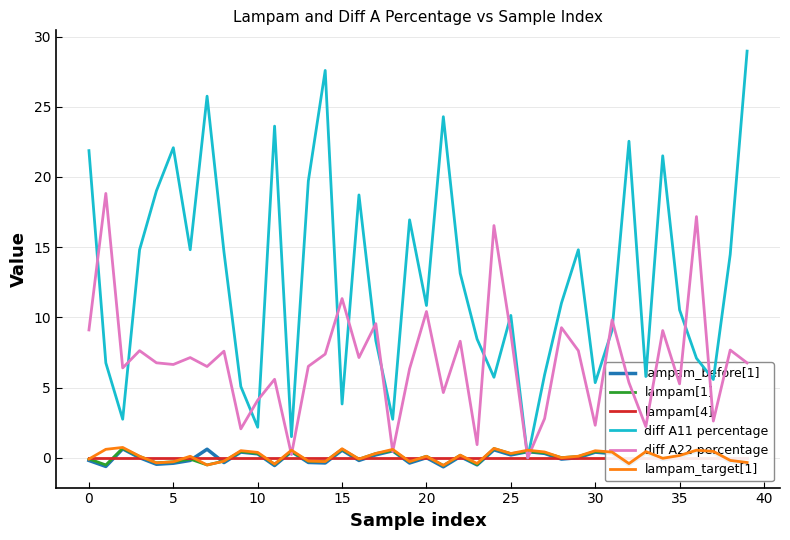

True or false: lampam[4] and lampam_target[1] intersect in this chart.

True